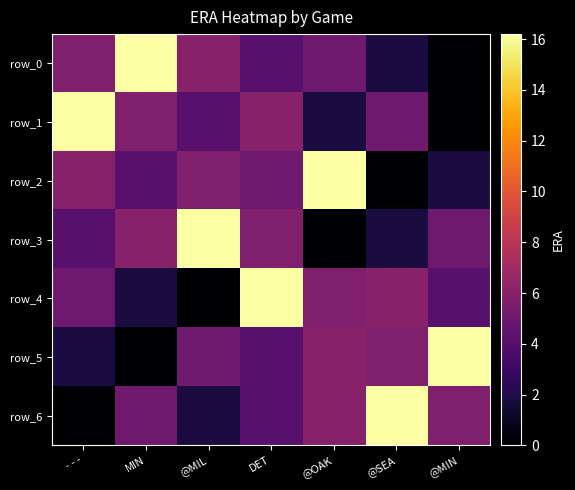

Which category has the highest value across all series?

MIN